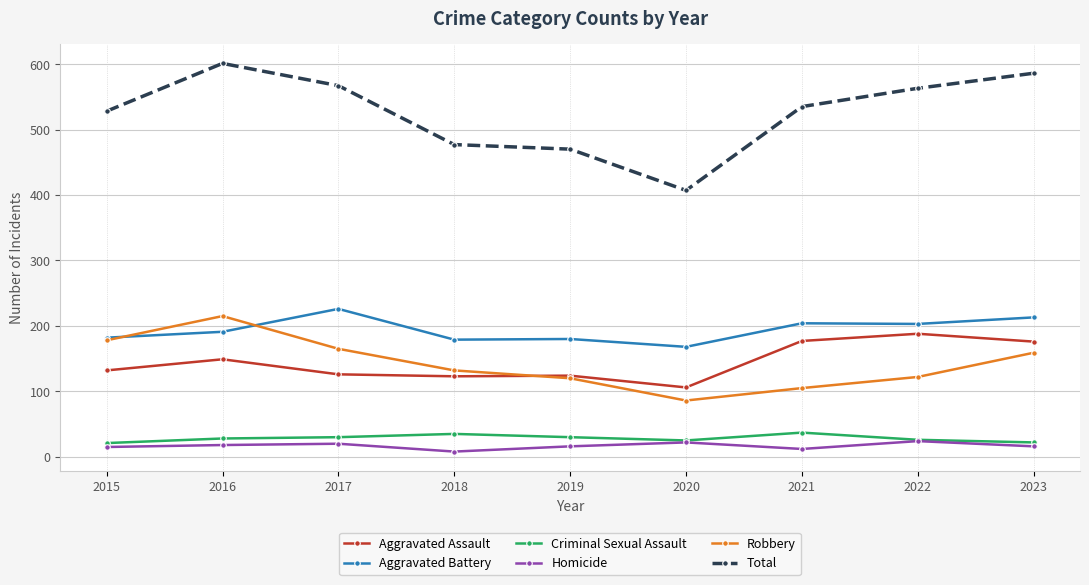

Which series has the widest spread of values?

Total